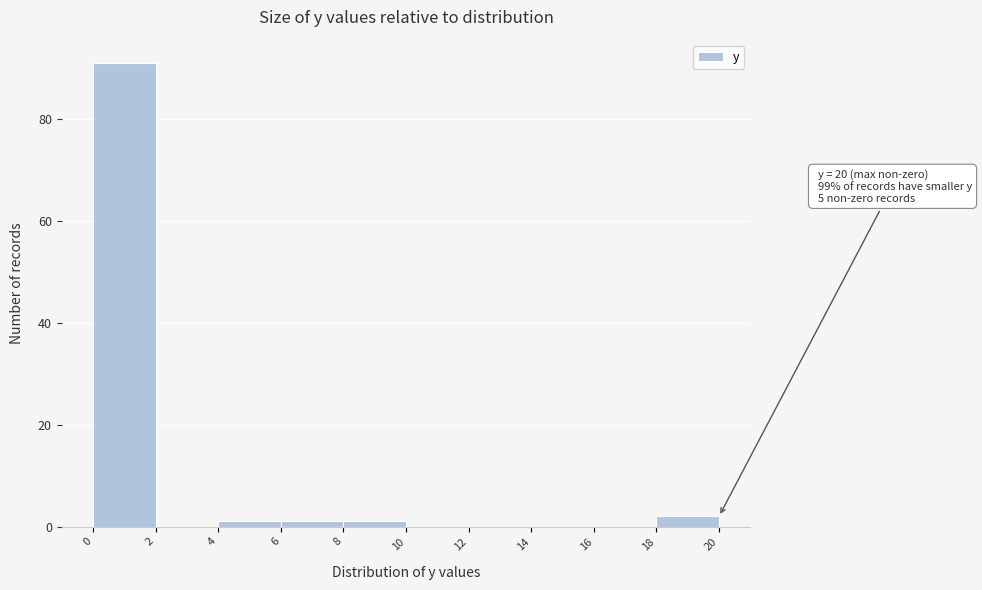

Which range on the x-axis has the tallest bar?

0 to 2